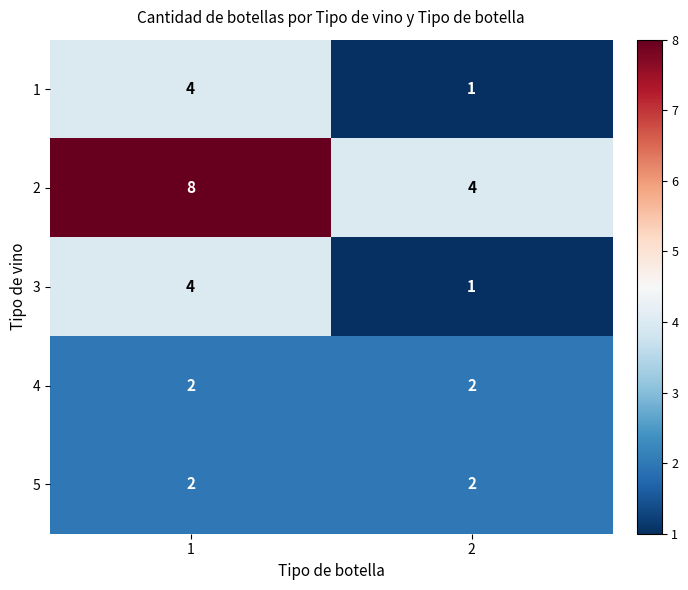

What value does the 2 series have at 1?

8